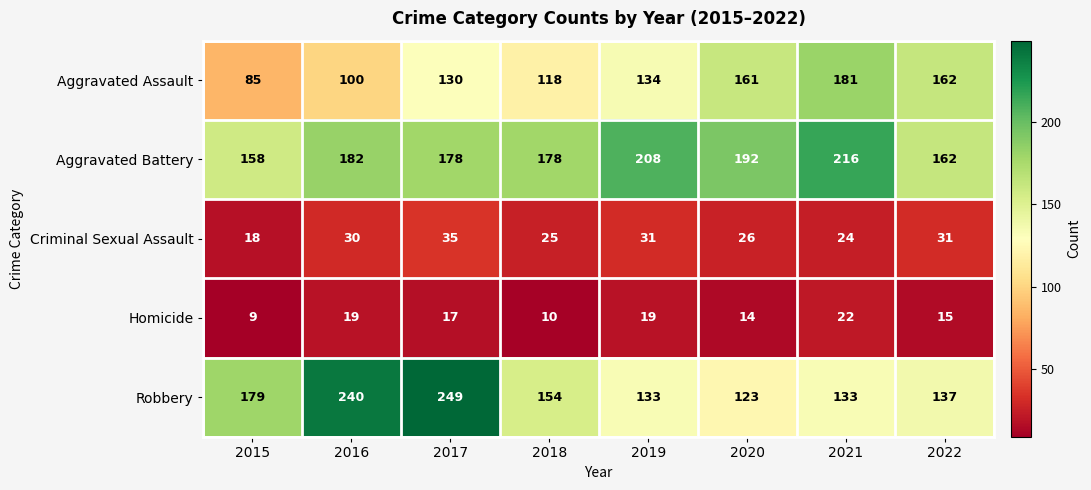

What is the difference between the highest and lowest values at 2019?

189